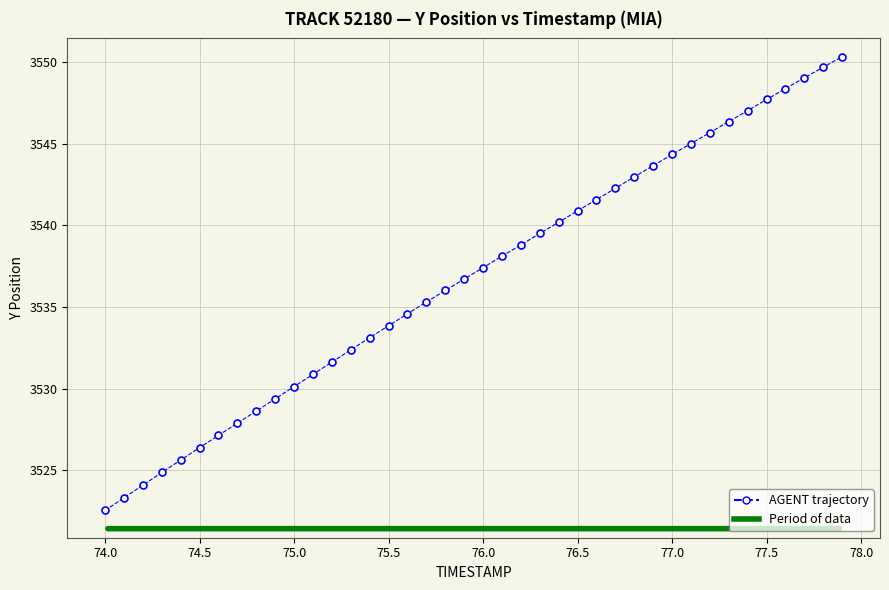

True or false: there are more than 2 points higher than both neighbors.

False